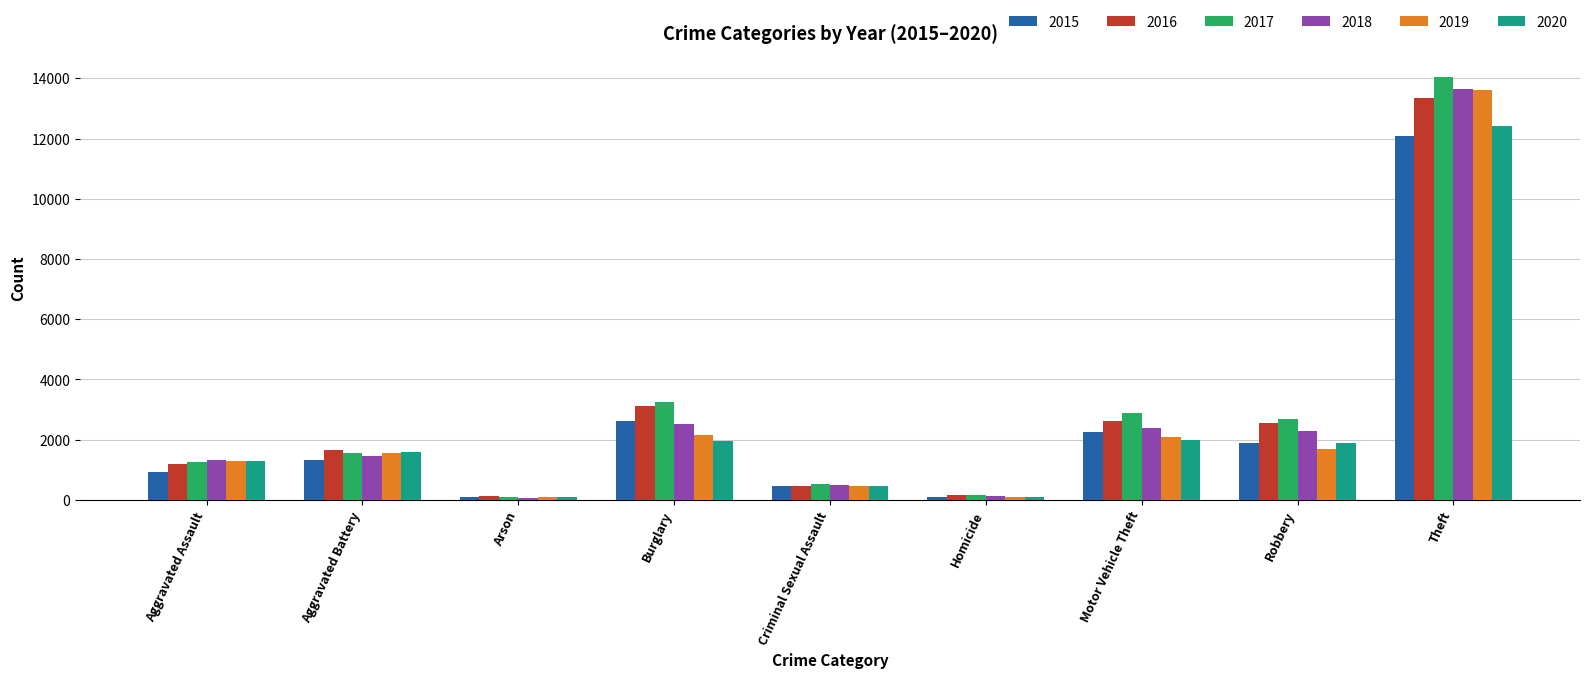

What is the total value across all series at Motor Vehicle Theft?

14230